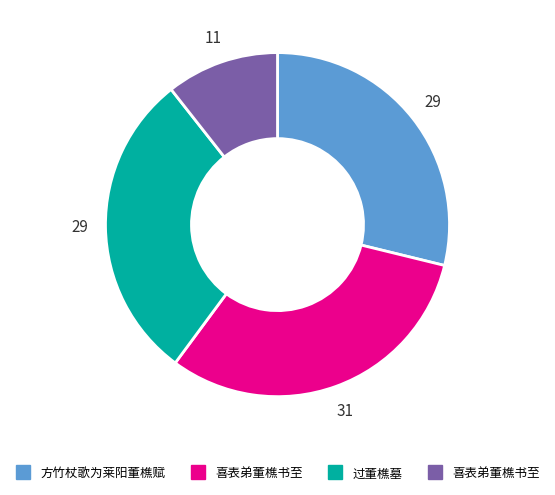

How many slices are in this pie chart?

4